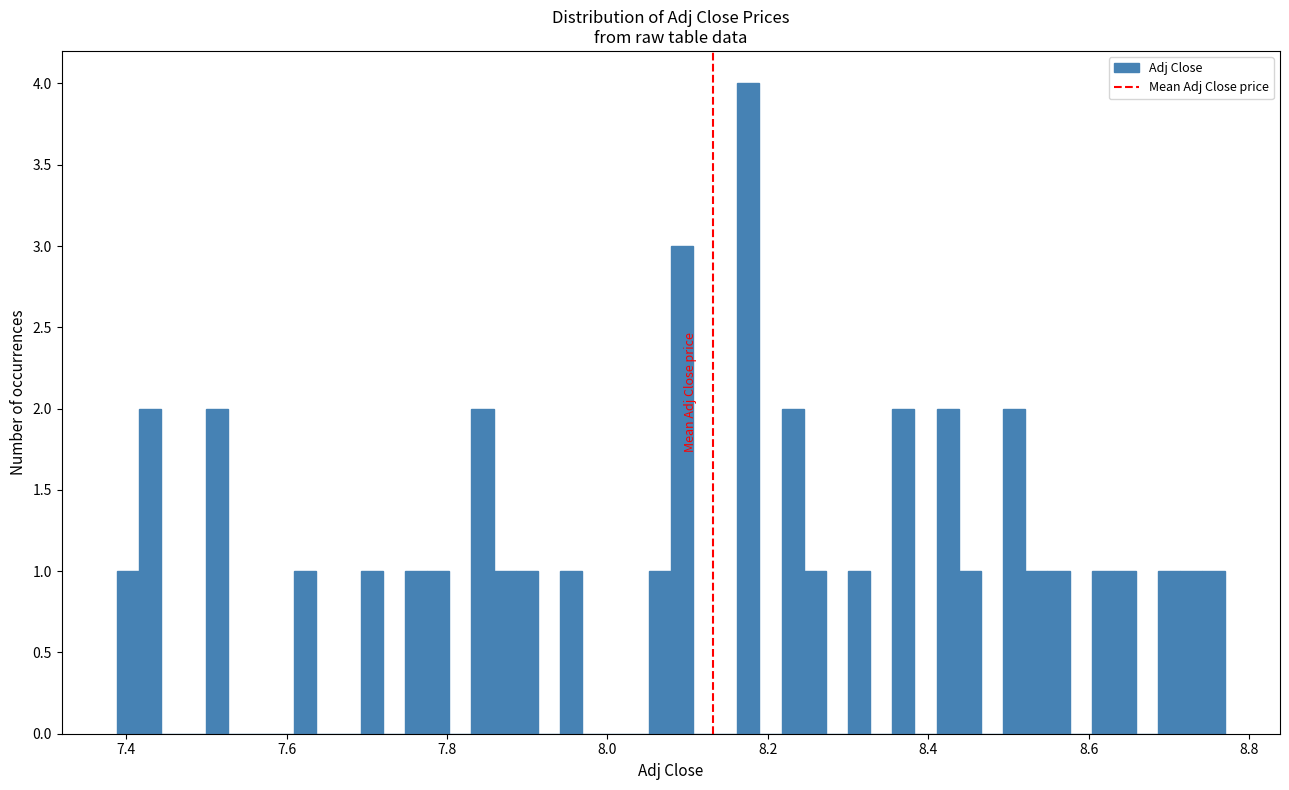

Around what value on the x-axis is the tallest bar? Give the approximate position of its centre, as read against the axis.

8.18